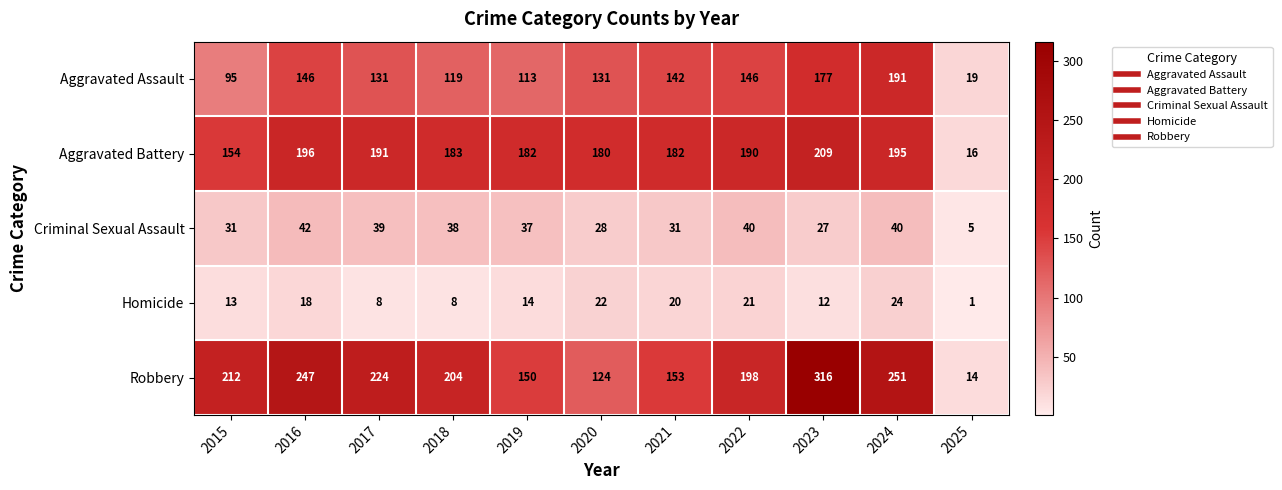

List the series in order of their peak value, highest first.

Robbery, Aggravated Battery, Aggravated Assault, Criminal Sexual Assault, Homicide